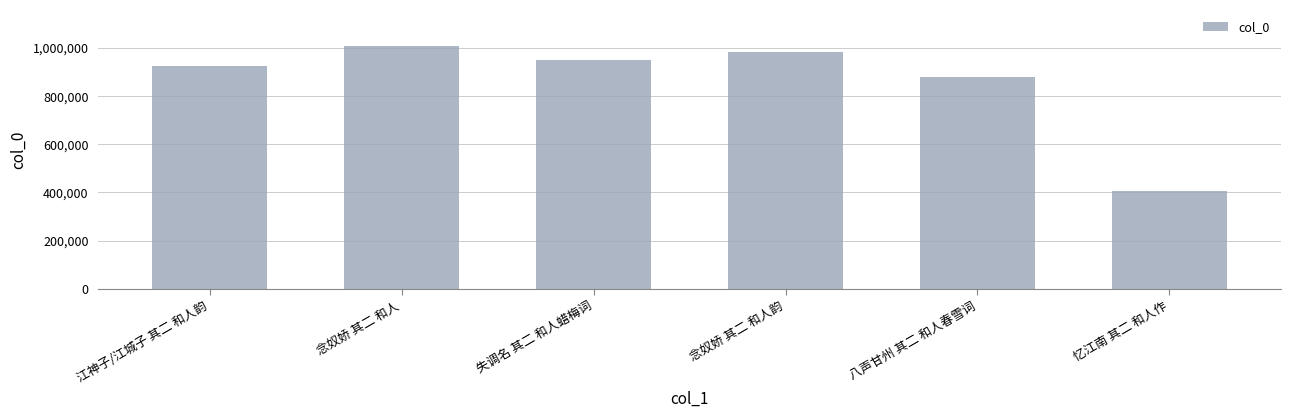

How many series are shown in this chart?

1